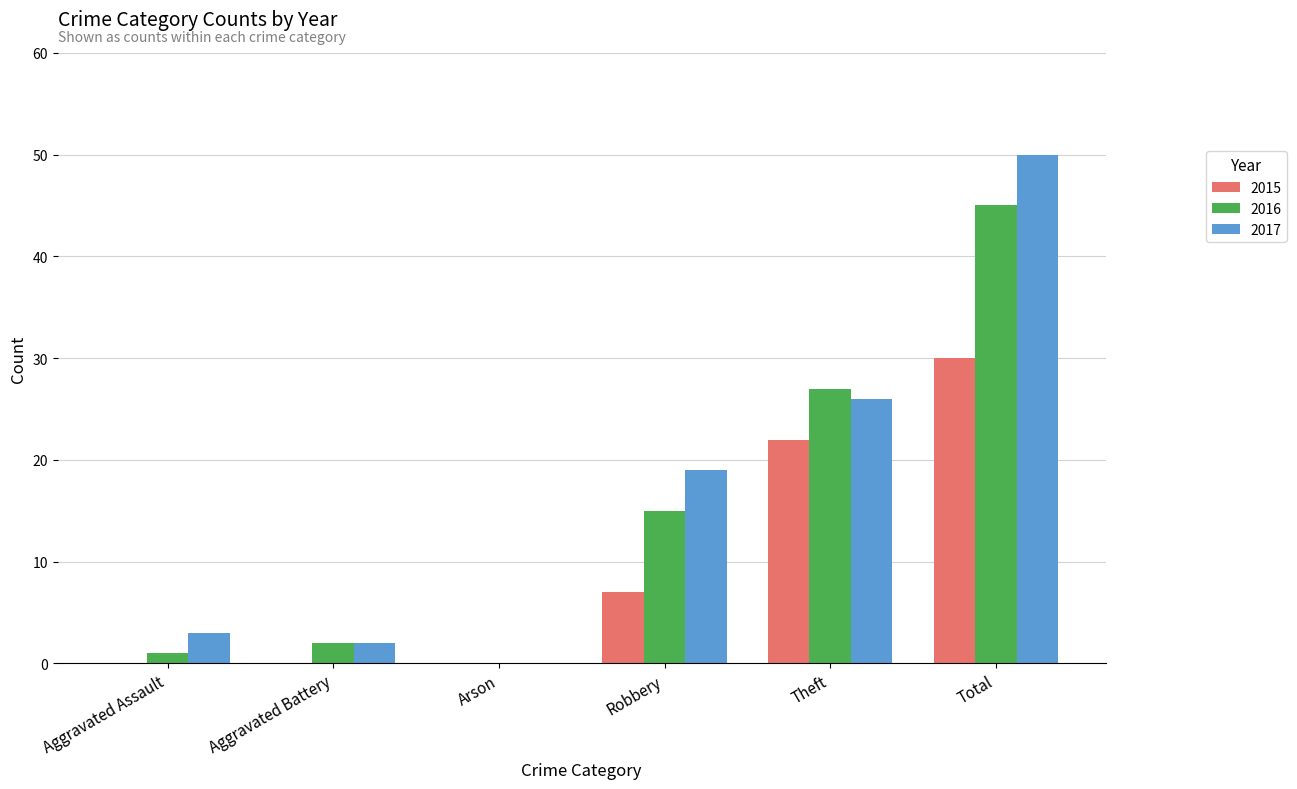

Which series changed the most between Arson and Total?

2017